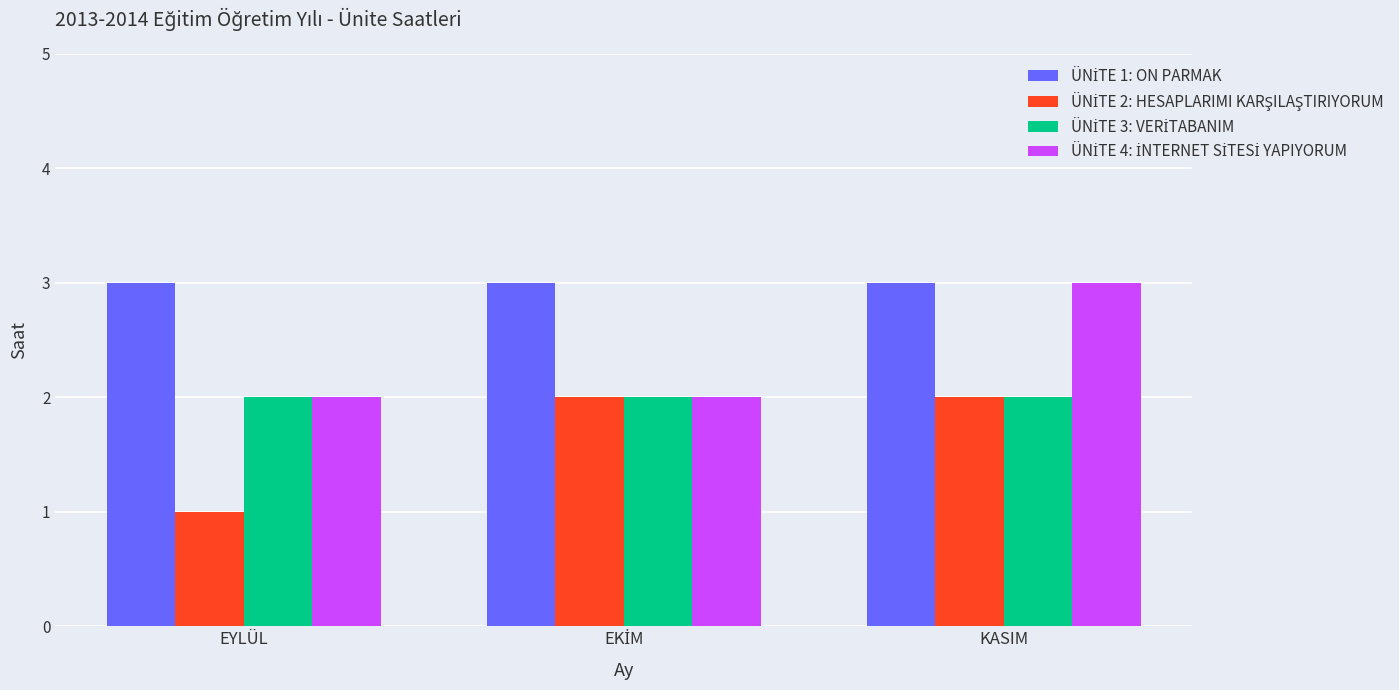

At which category does the chart reach its minimum across all series?

EYLÜL